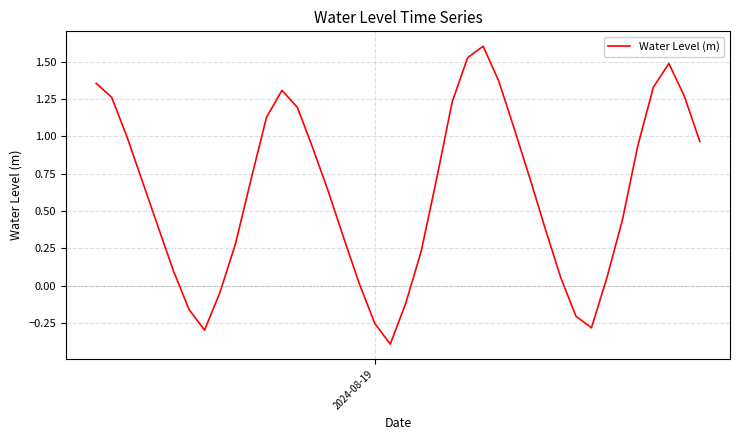

What is the greatest value displayed?

1.6